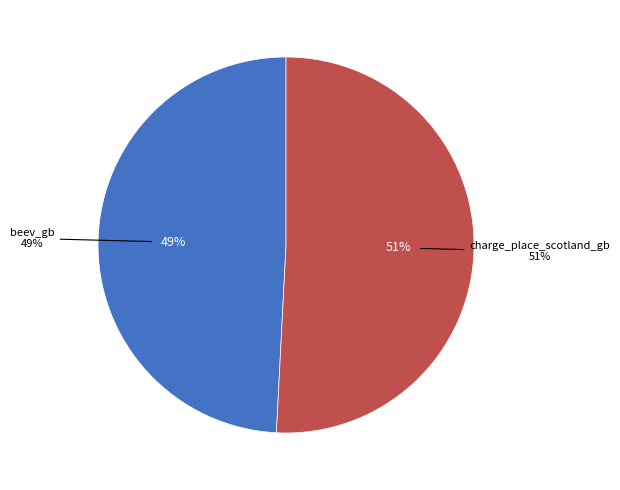

How many slices are in this pie chart?

2